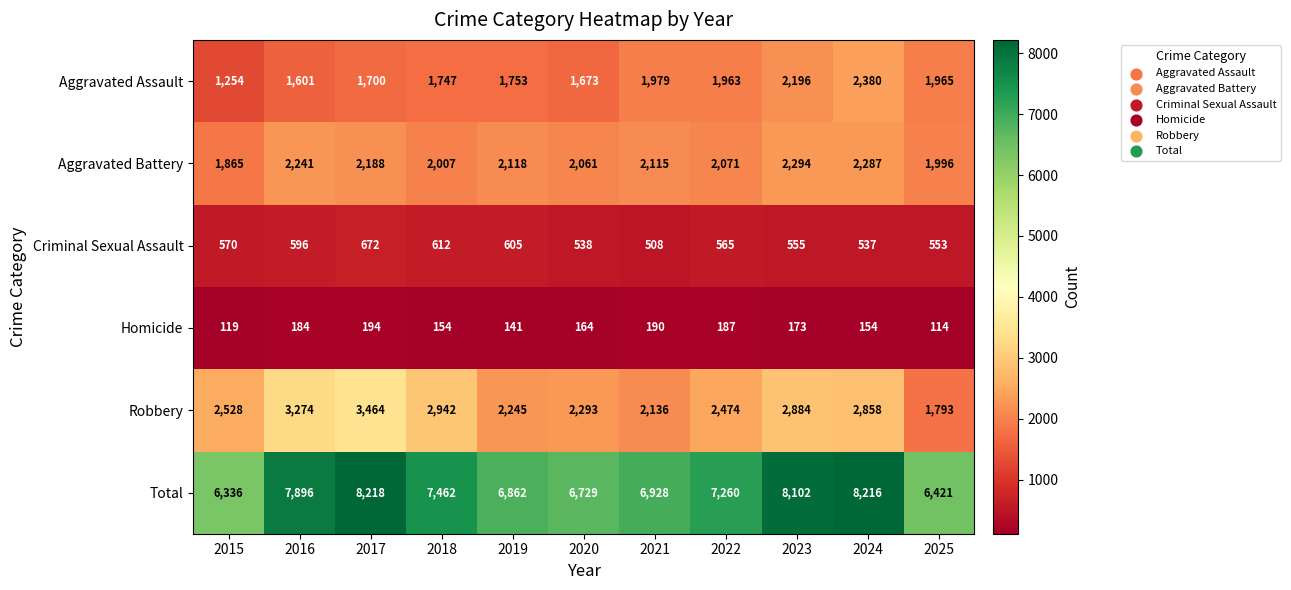

What is the difference between the maximum and minimum values in the Total series?

1882